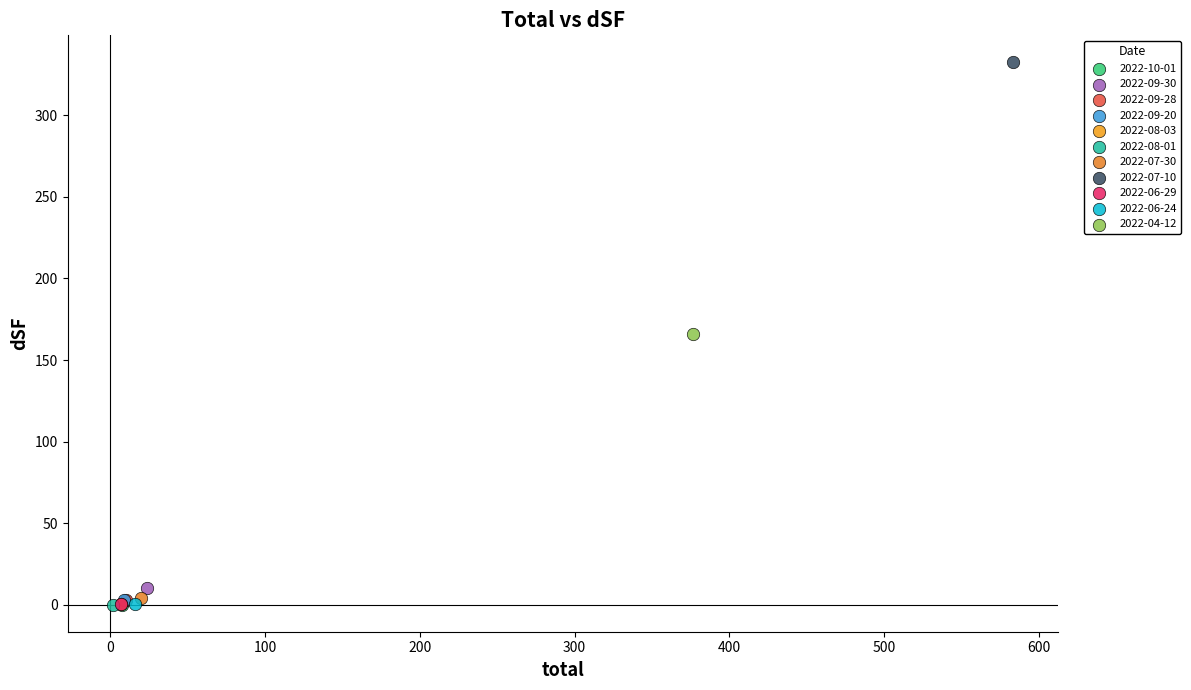

What are all the series names shown in the legend?

2022-10-01, 2022-09-30, 2022-09-28, 2022-09-20, 2022-08-03, 2022-08-01, 2022-07-30, 2022-07-10, 2022-06-29, 2022-06-24, 2022-04-12